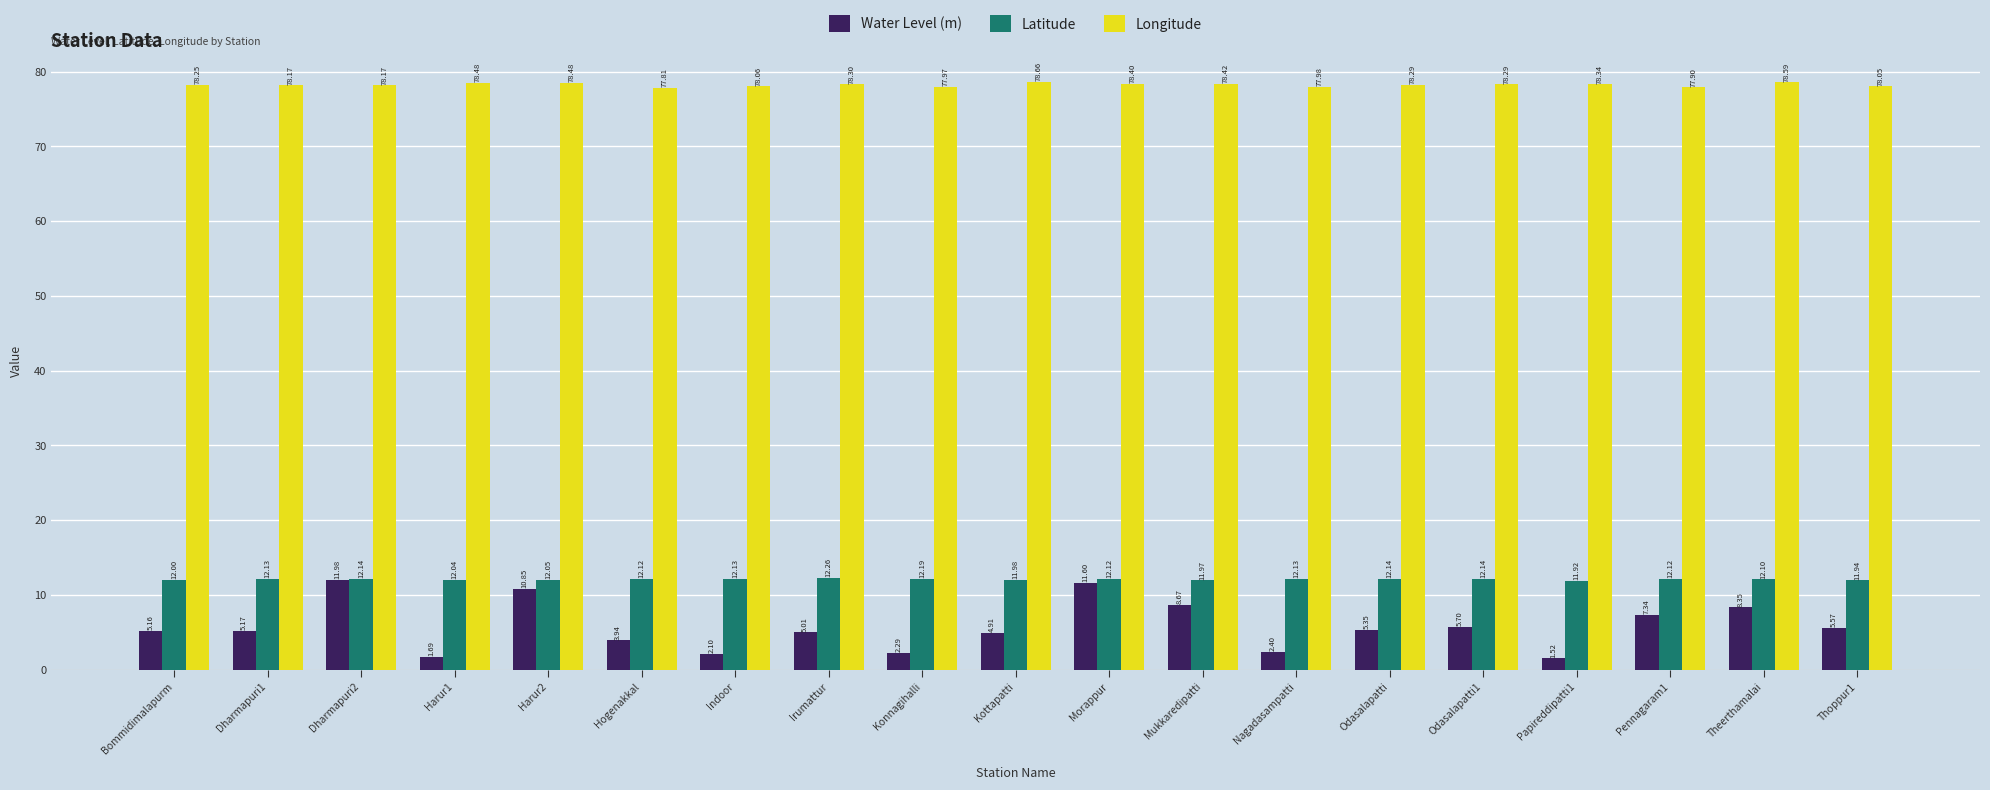

How many data points in Longitude are less than 78?

4